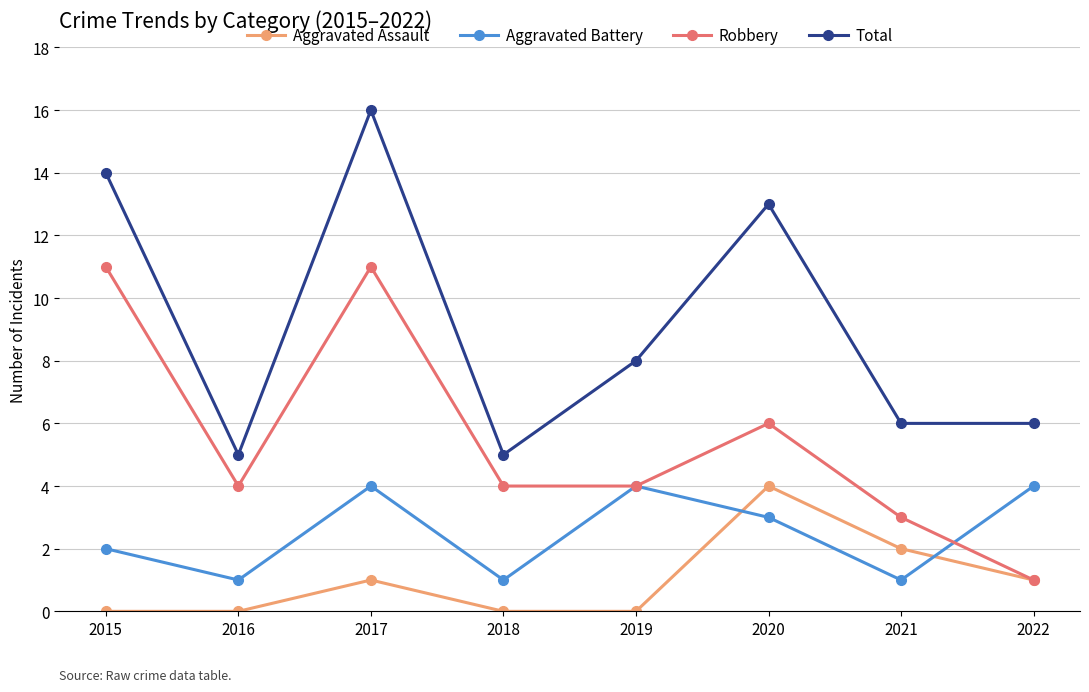

Is the value of Robbery at 2018 greater than the value of Aggravated Assault at 2015?

Yes